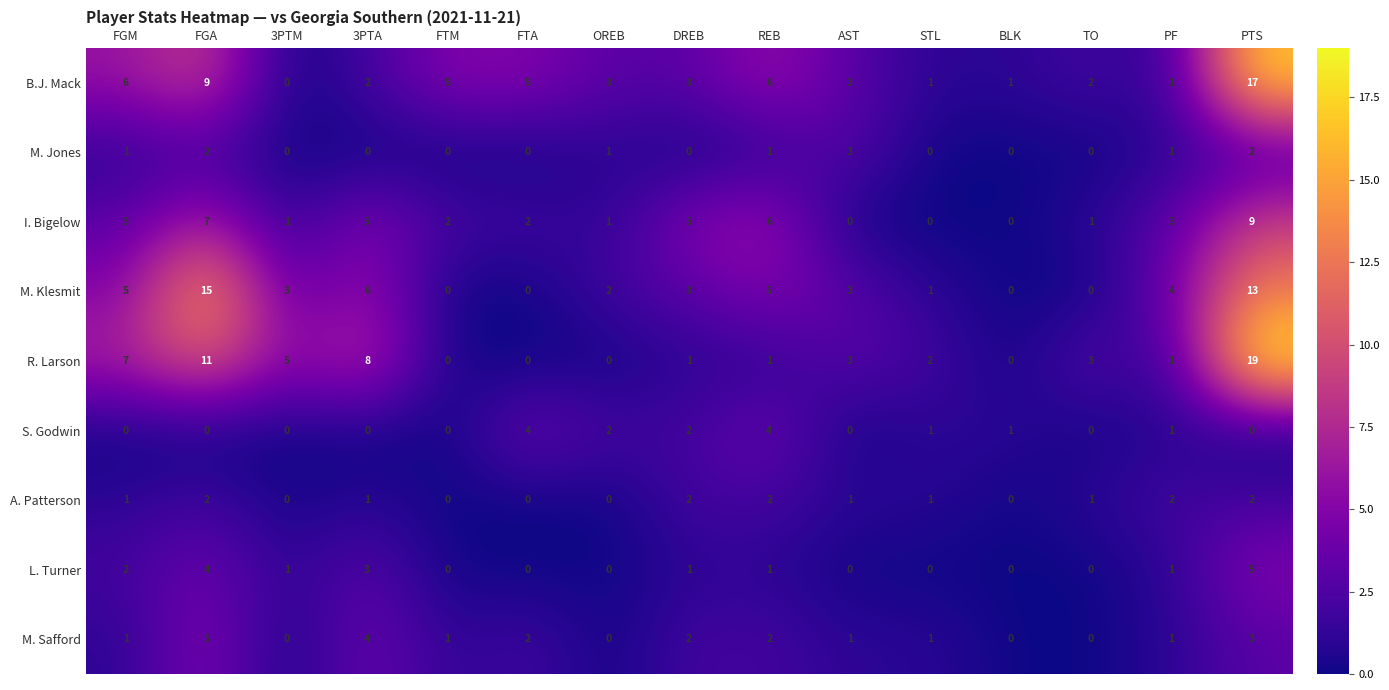

What is the total value across all series at 3PTM?

10